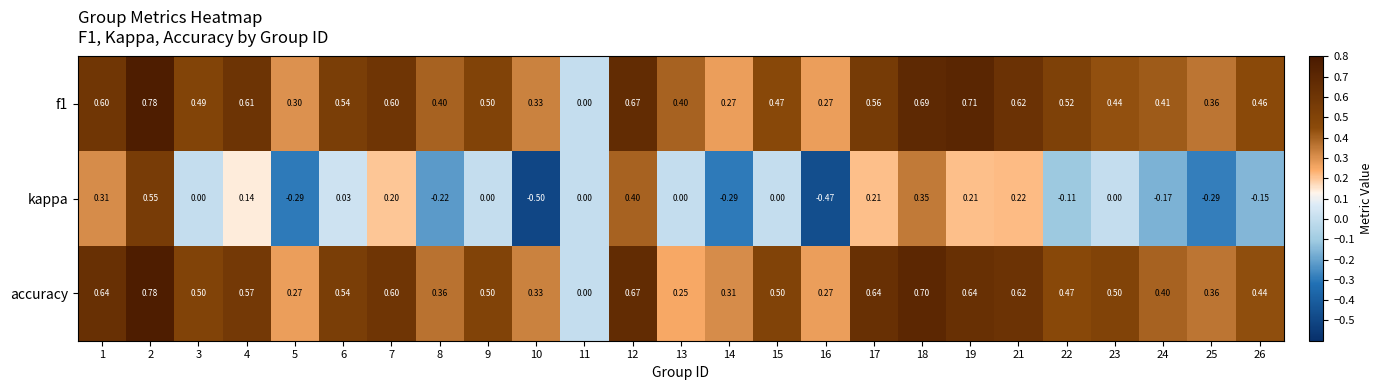

Which series has the largest range (max minus min)?

kappa